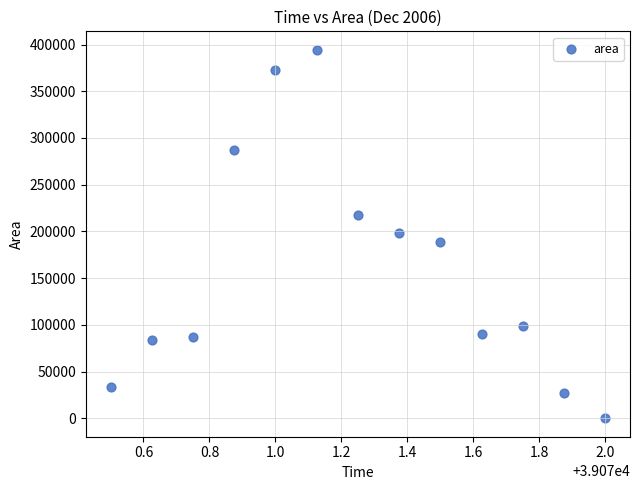

What is the range of Y values (max minus min)?

394375